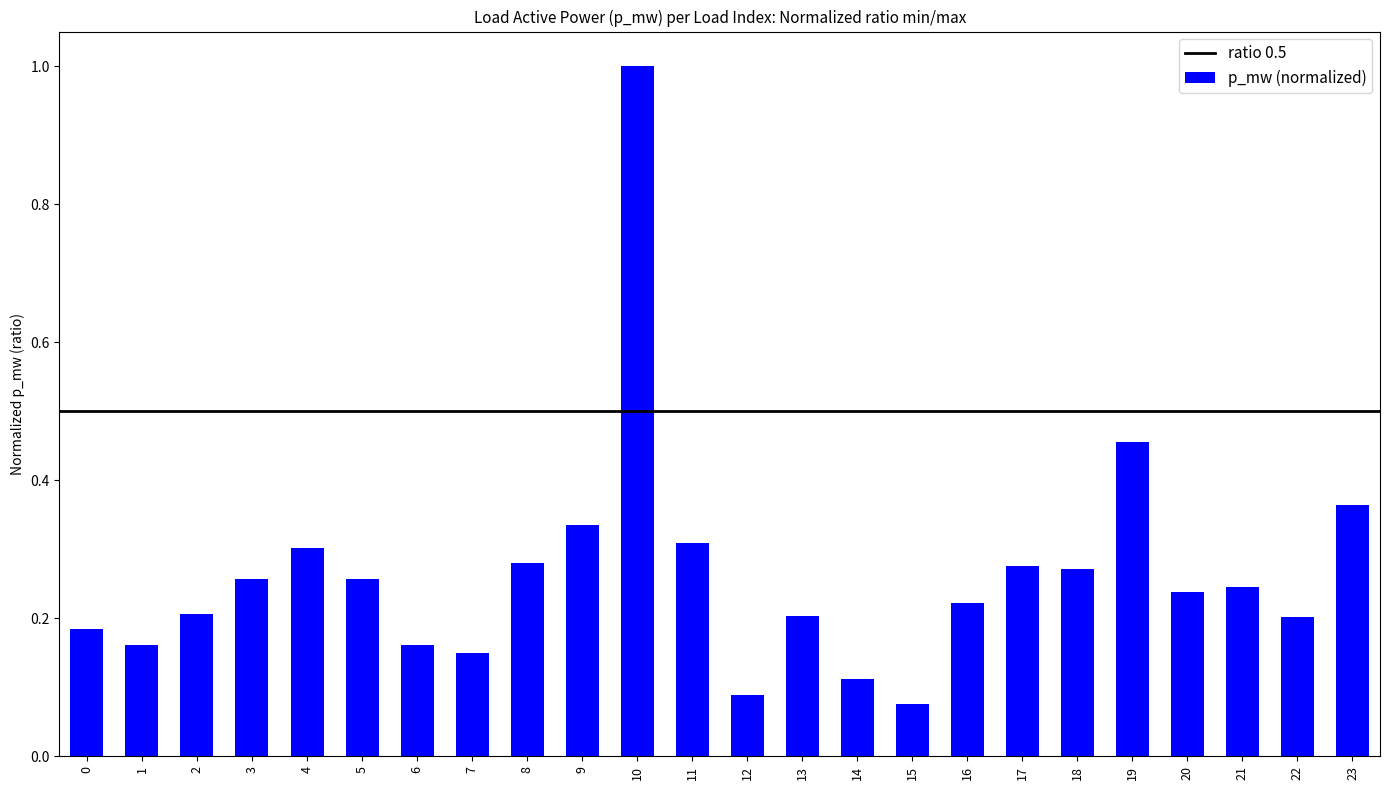

Which category has the highest value across all series?

10